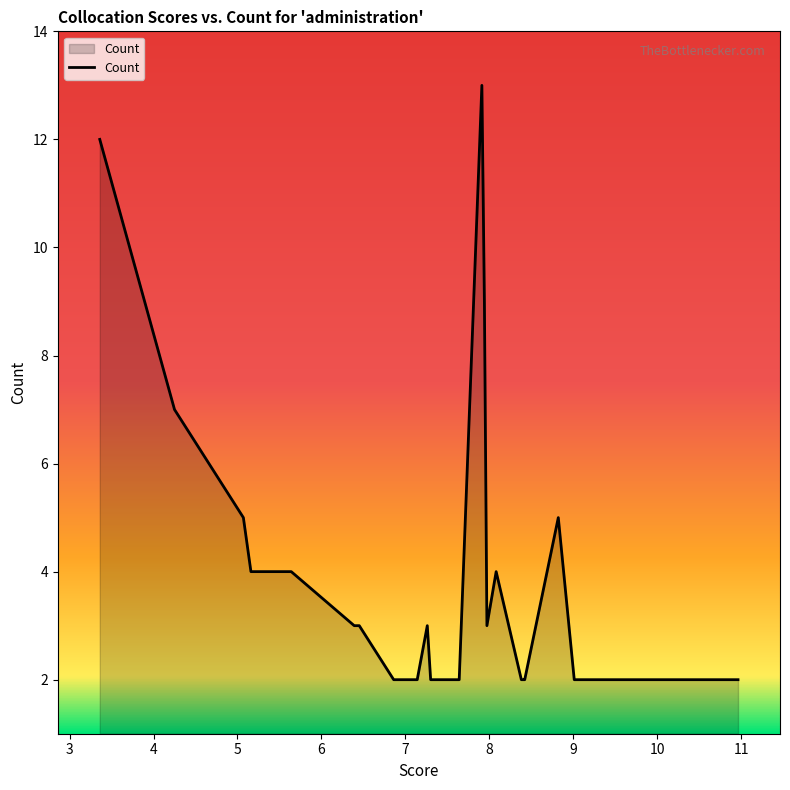

What is the maximum value shown in the chart?

13